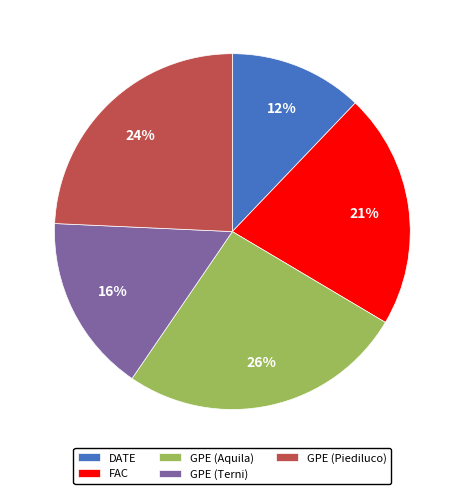

What percentage is the FAC slice, to the nearest percent?

21%